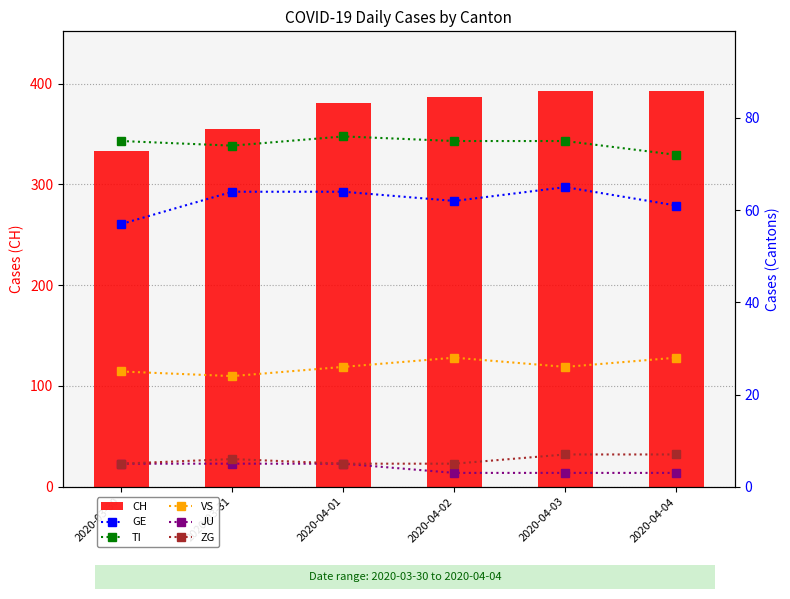

What value does the ZG series have at 2020-03-31?

6